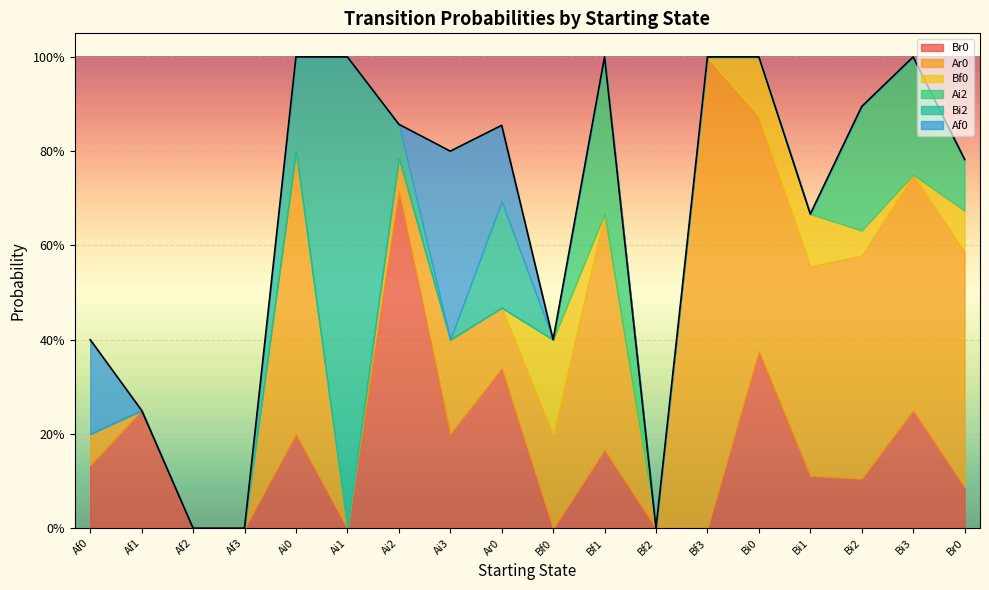

At which category does Ar0 reach its first local valley?

Ai1